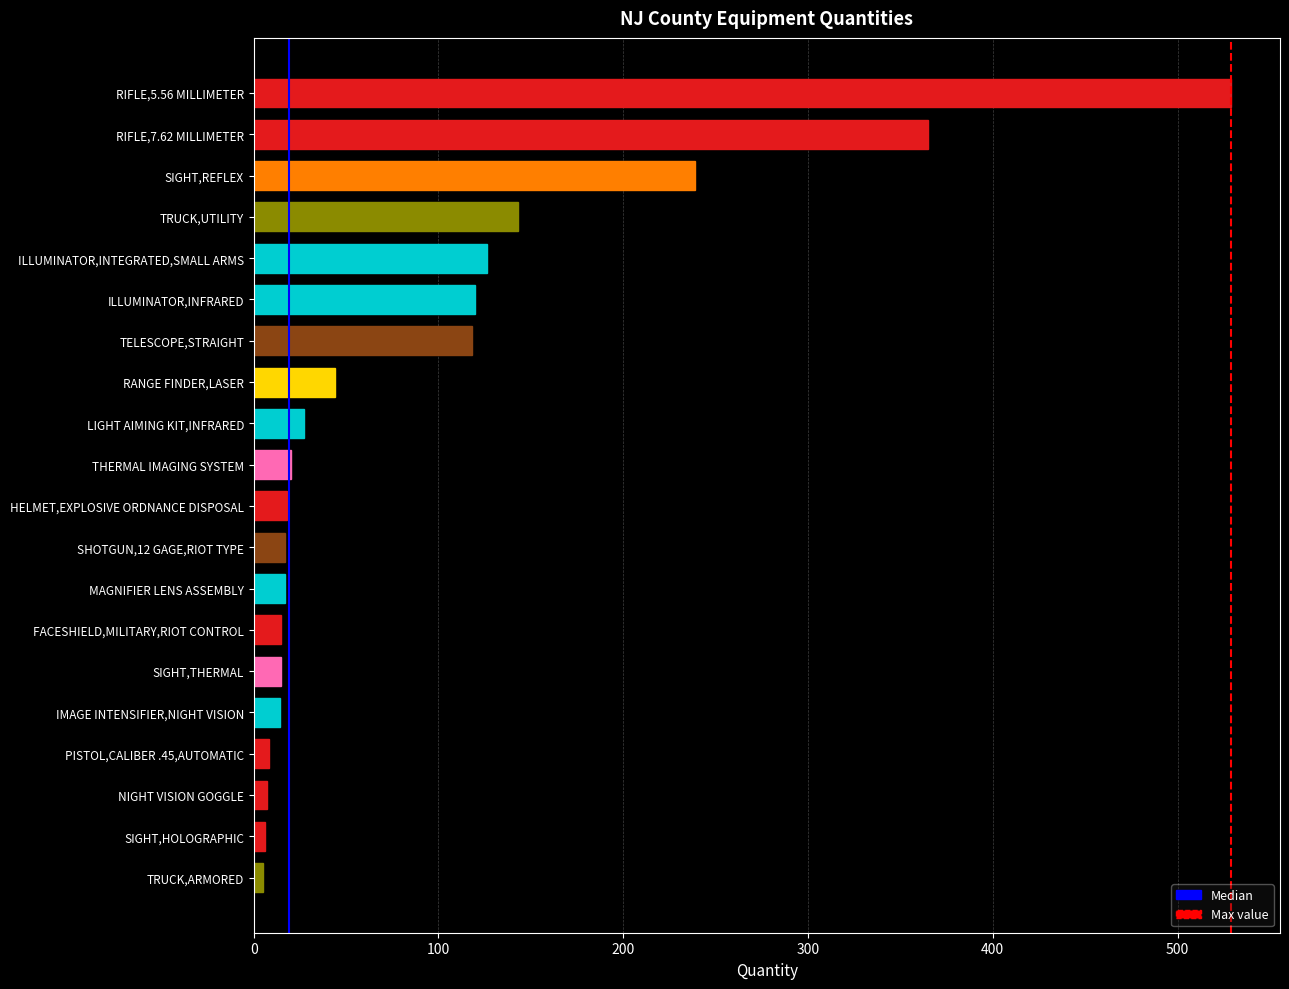

The value at MAGNIFIER LENS ASSEMBLY is 17. True or false?

True